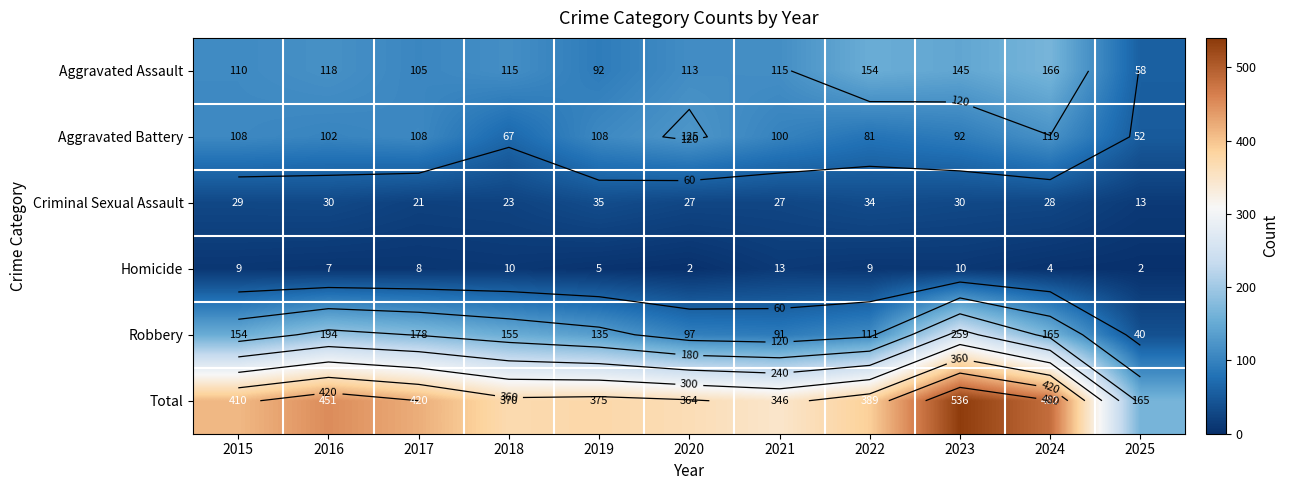

Between 2022 and 2023, which series saw the biggest shift?

Robbery